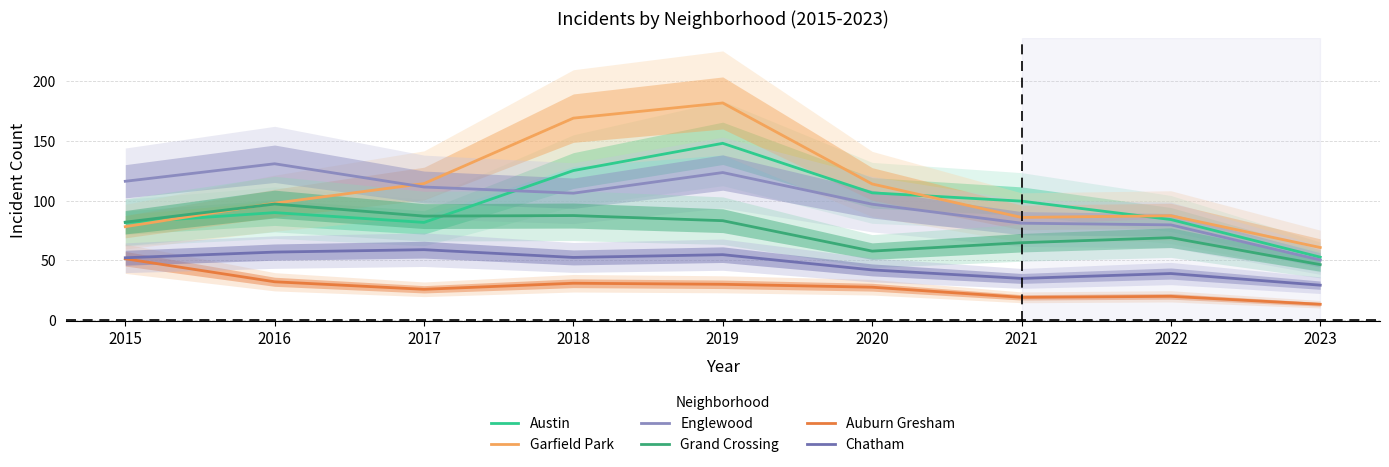

At which label does Garfield Park reach its minimum?

2023